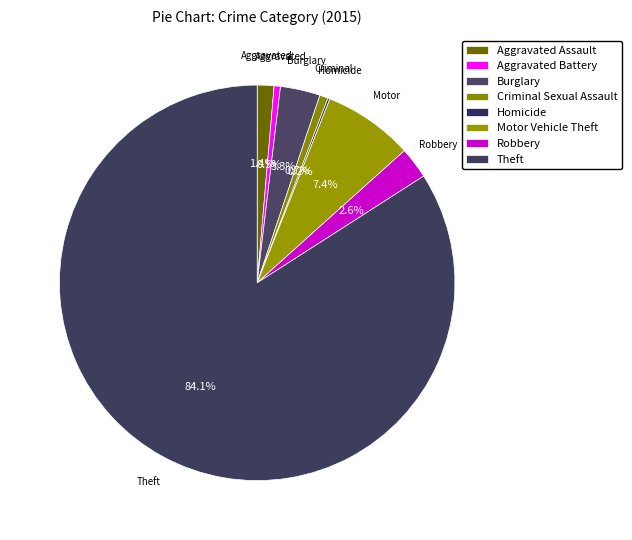

Approximately how many times larger is the value at Burglary compared to Robbery?

1.3